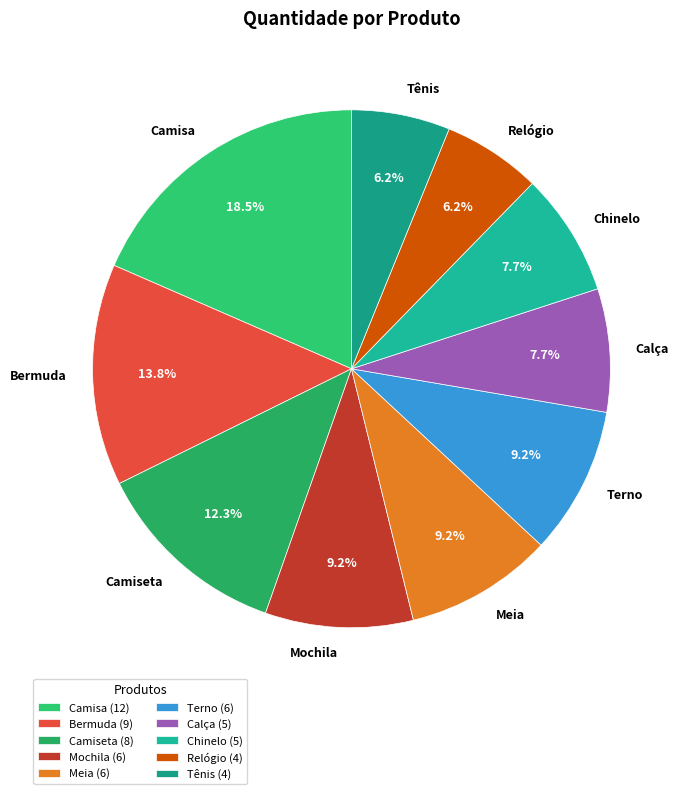

How much of the chart is everything except Terno?

90.8%